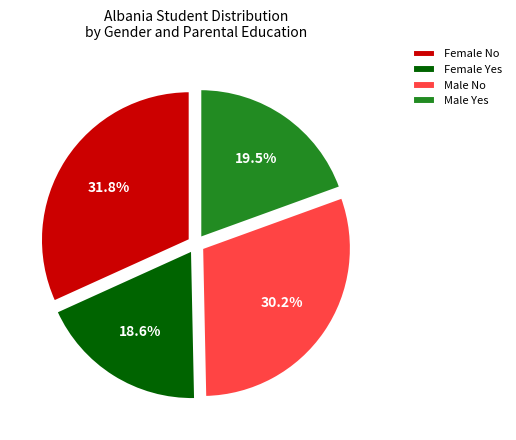

Is the sum of Female Yes and Male Yes greater than half?

No